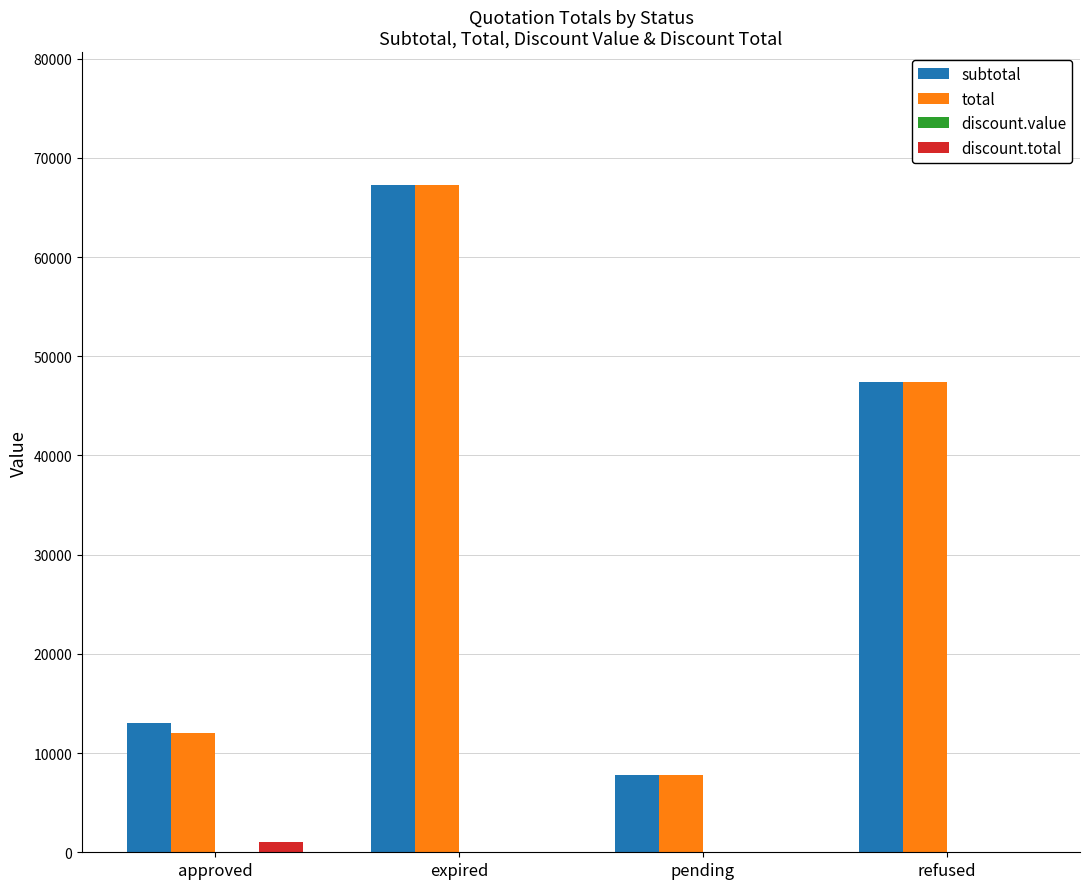

The value of discount.total at pending is 0.0. True or false?

True